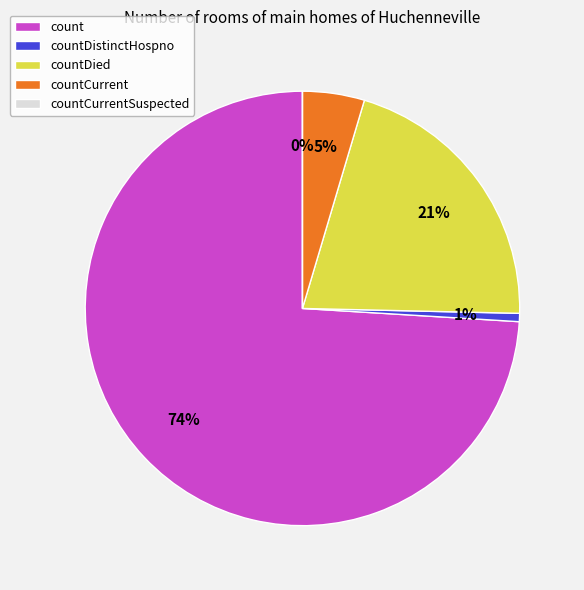

How many slices are in this pie chart?

5